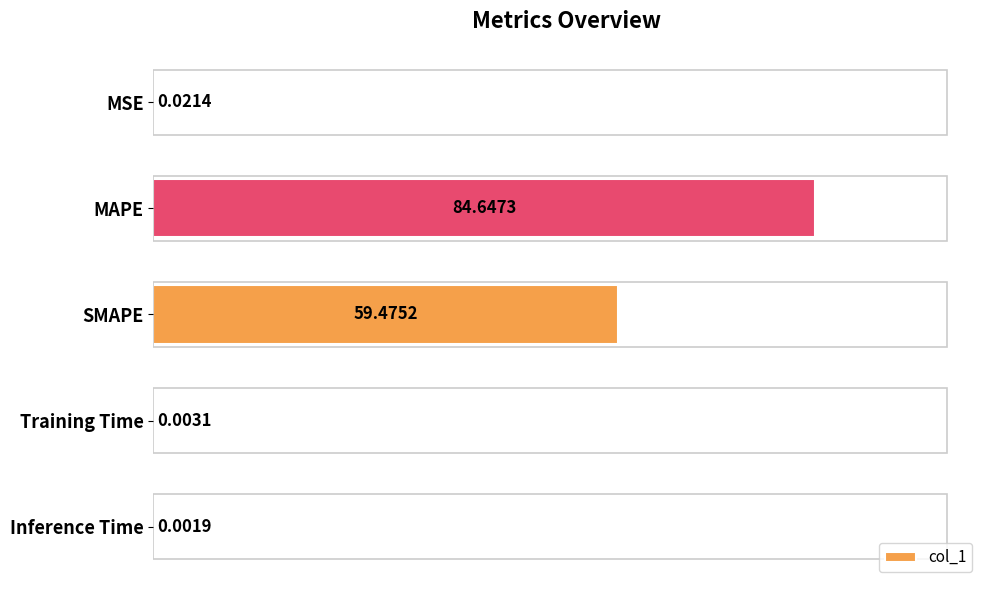

At which category does the chart reach its peak across all series?

MAPE